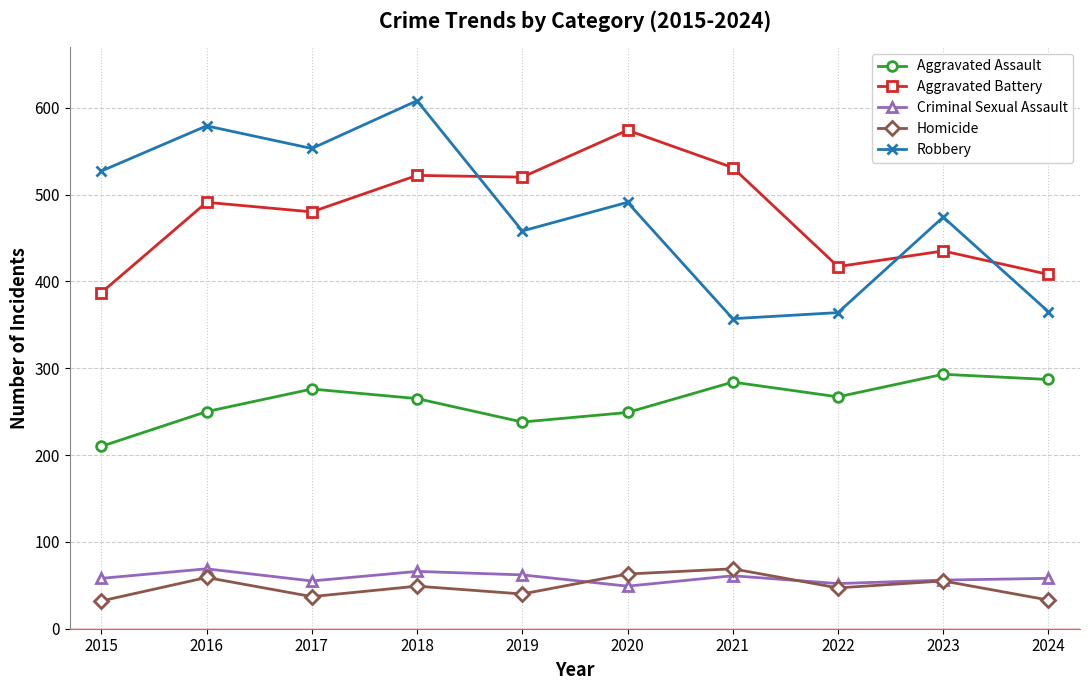

True or false: Aggravated Assault and Aggravated Battery cross at least once.

False